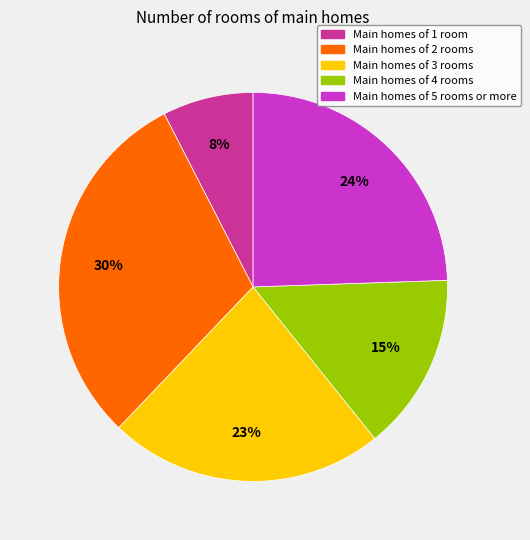

To the nearest percent, what is the average slice percentage?

20%